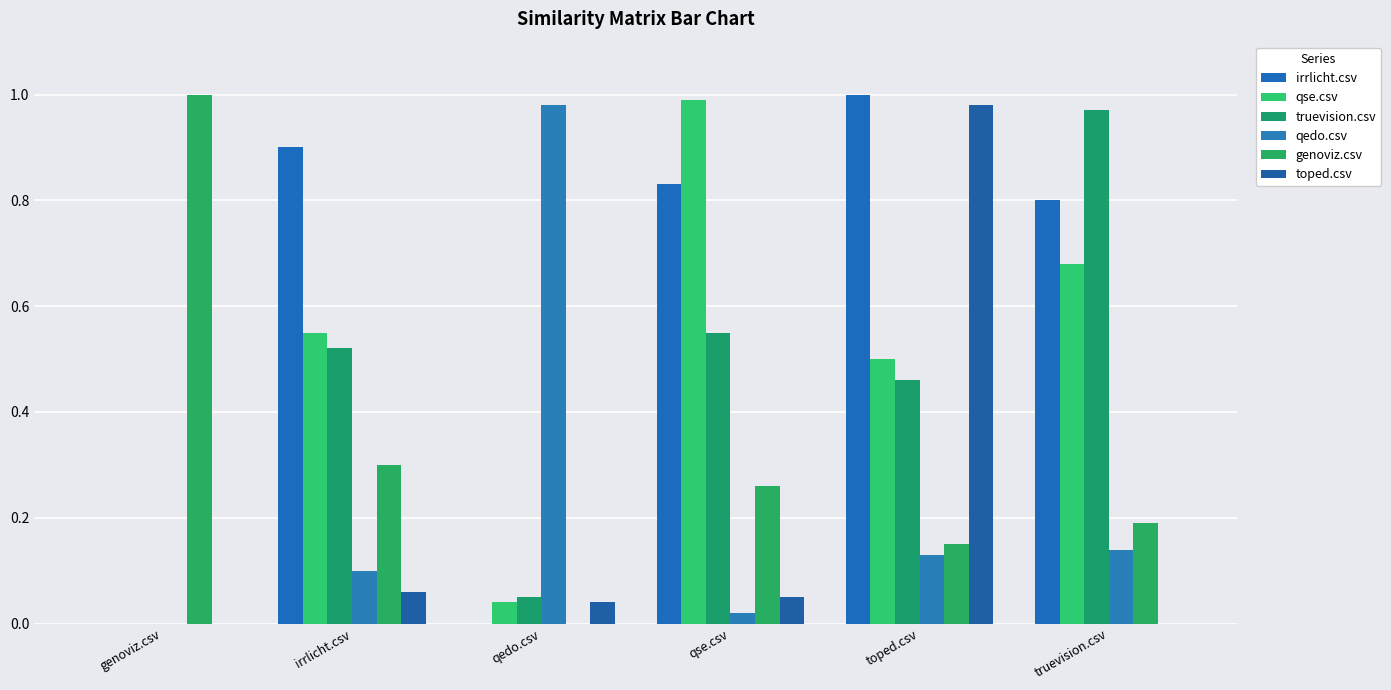

Are the bars grouped side by side (vs. stacked)?

Yes